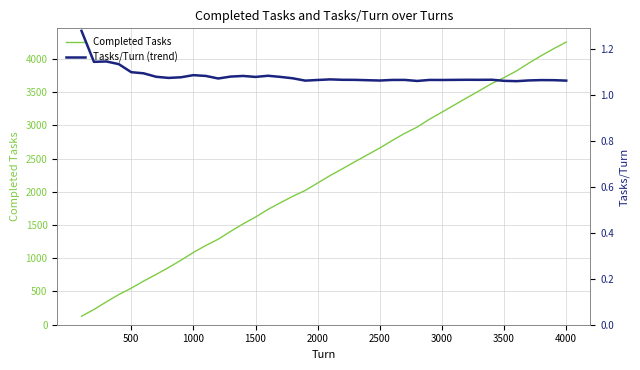

True or false: Tasks/Turn (trend) and Completed Tasks cross at least once.

False